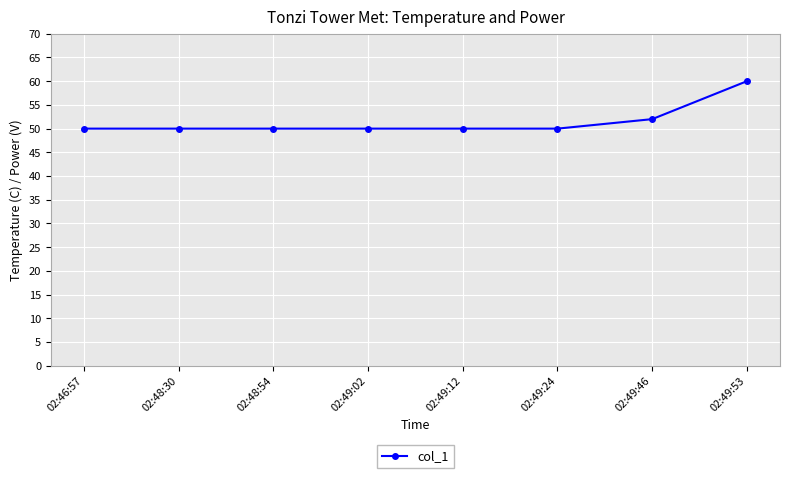

True or false: the data has more than 2 interior local peaks.

False